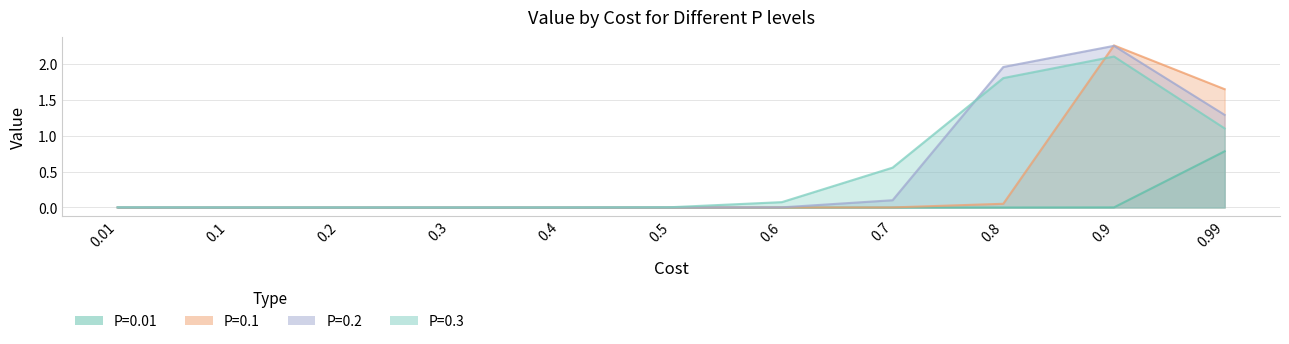

What is the difference between the P=0.3 values at 0.4 and 0.6?

0.1